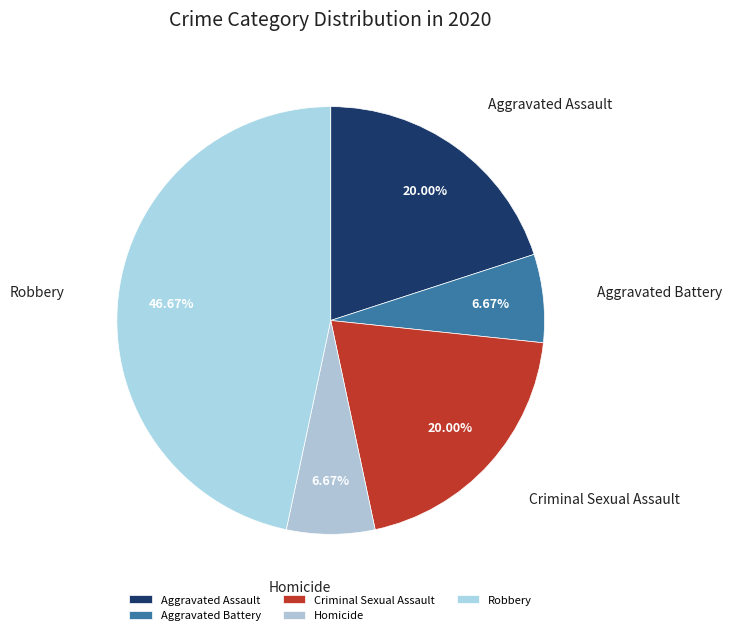

To the nearest percent, what is the combined percentage of Aggravated Battery and Homicide?

13%